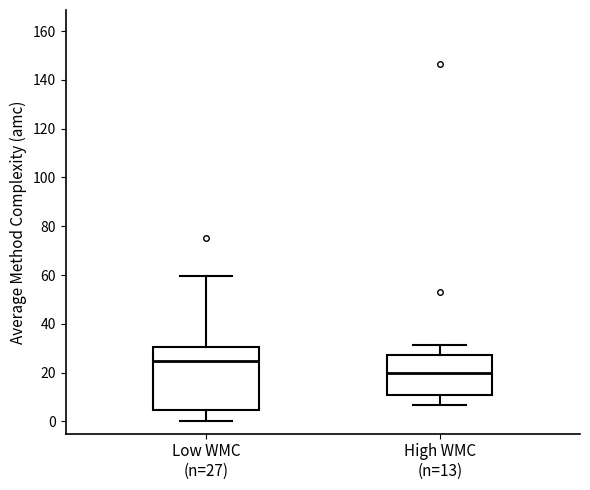

Where does the median line of the box for High WMC (n=13) sit on the y-axis? The values are not printed on the chart, so give them approximately, as read against the axis.

20